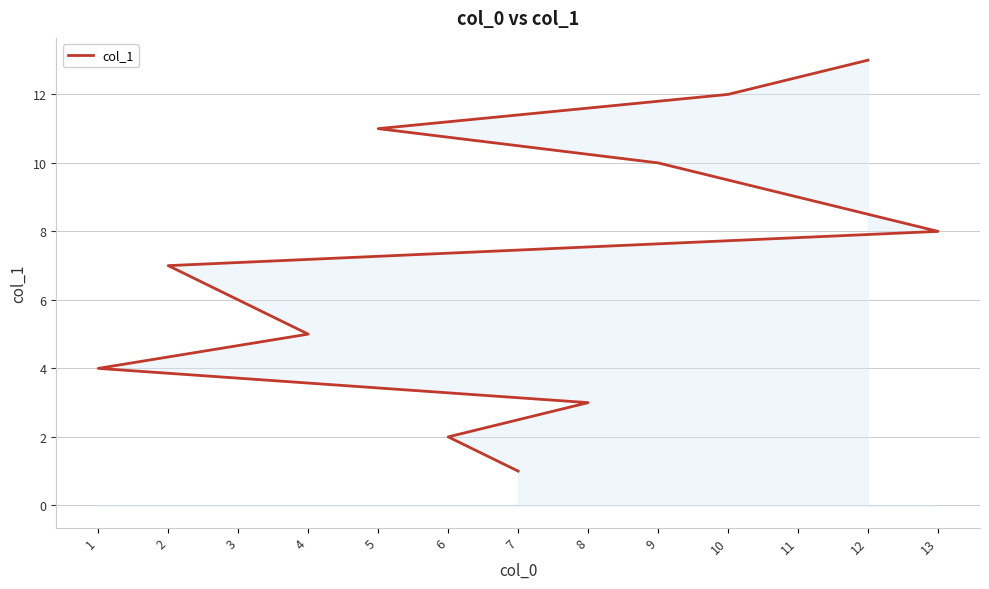

Which category has the lowest value across all series?

7